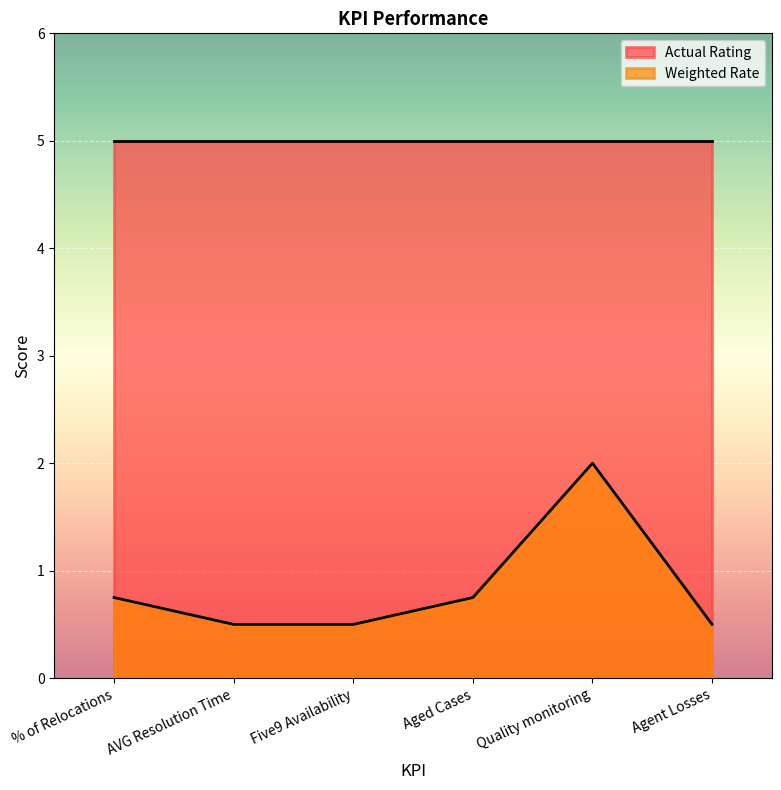

The value at AVG Resolution Time is 0.9. True or false?

False